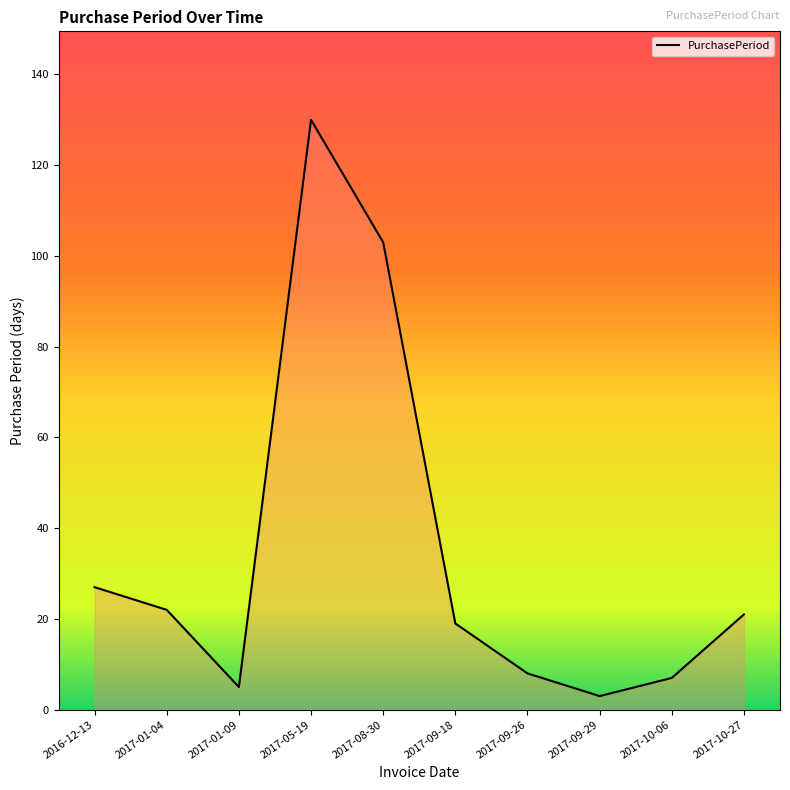

Where is the data nearest to the value 66?

2017-08-30